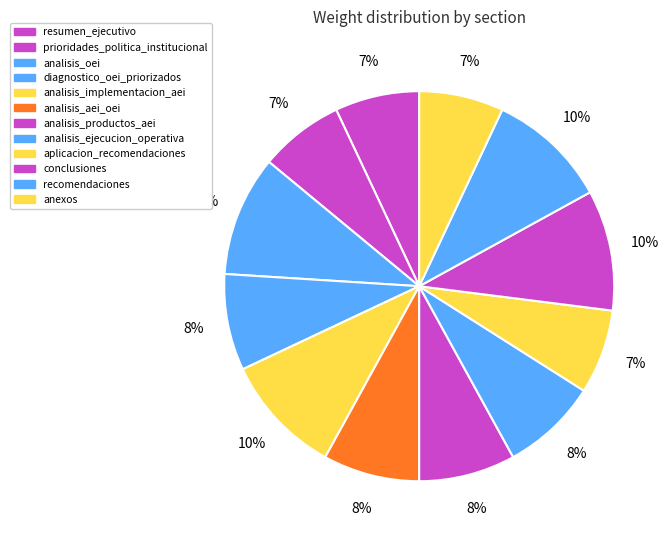

Does analisis_oei represent more than half of the total?

No